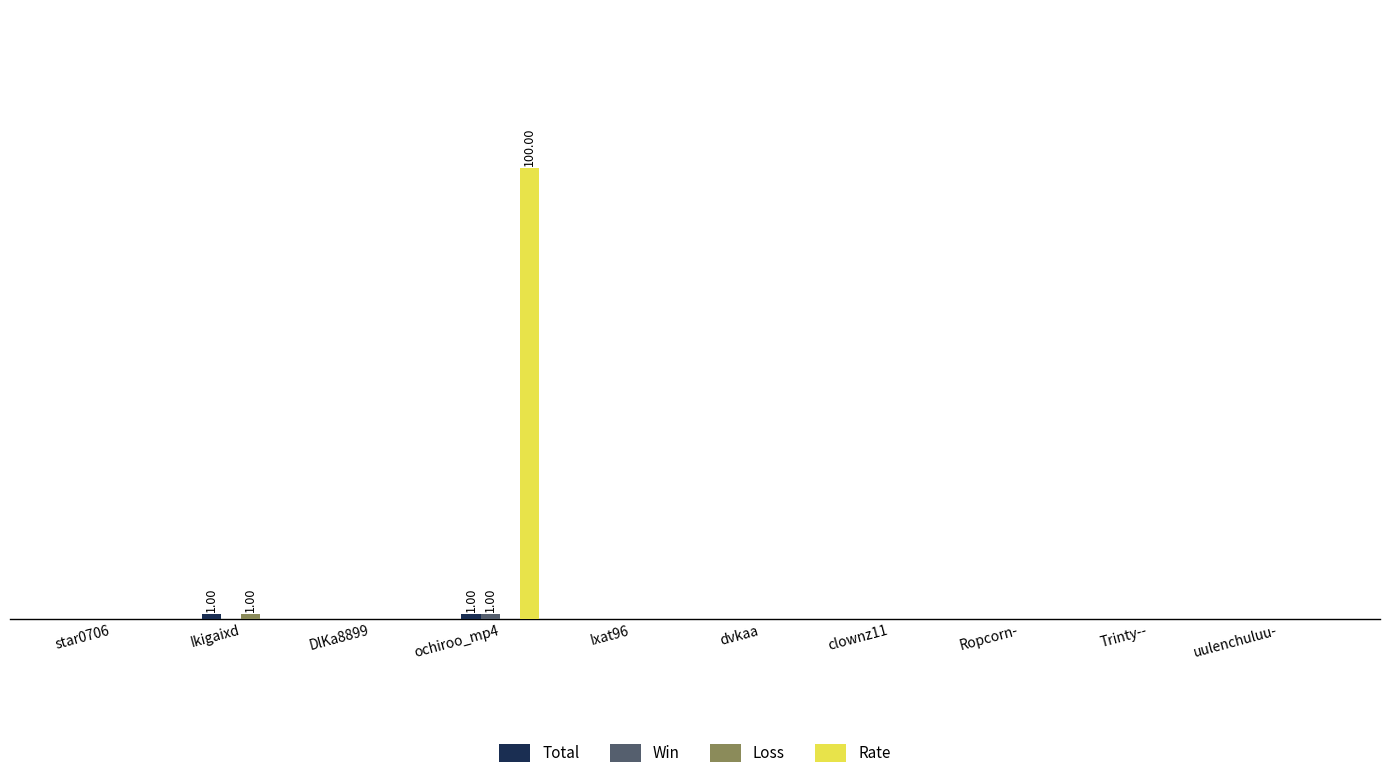

What are all the series names shown in the legend?

Total, Win, Loss, Rate